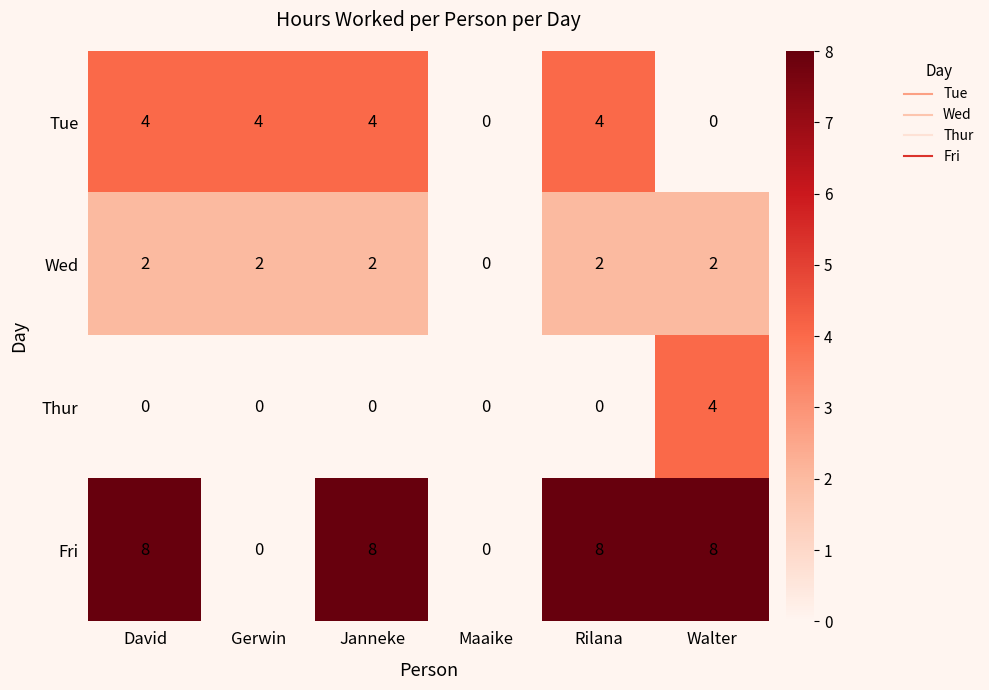

Which series has the largest range (max minus min)?

Fri